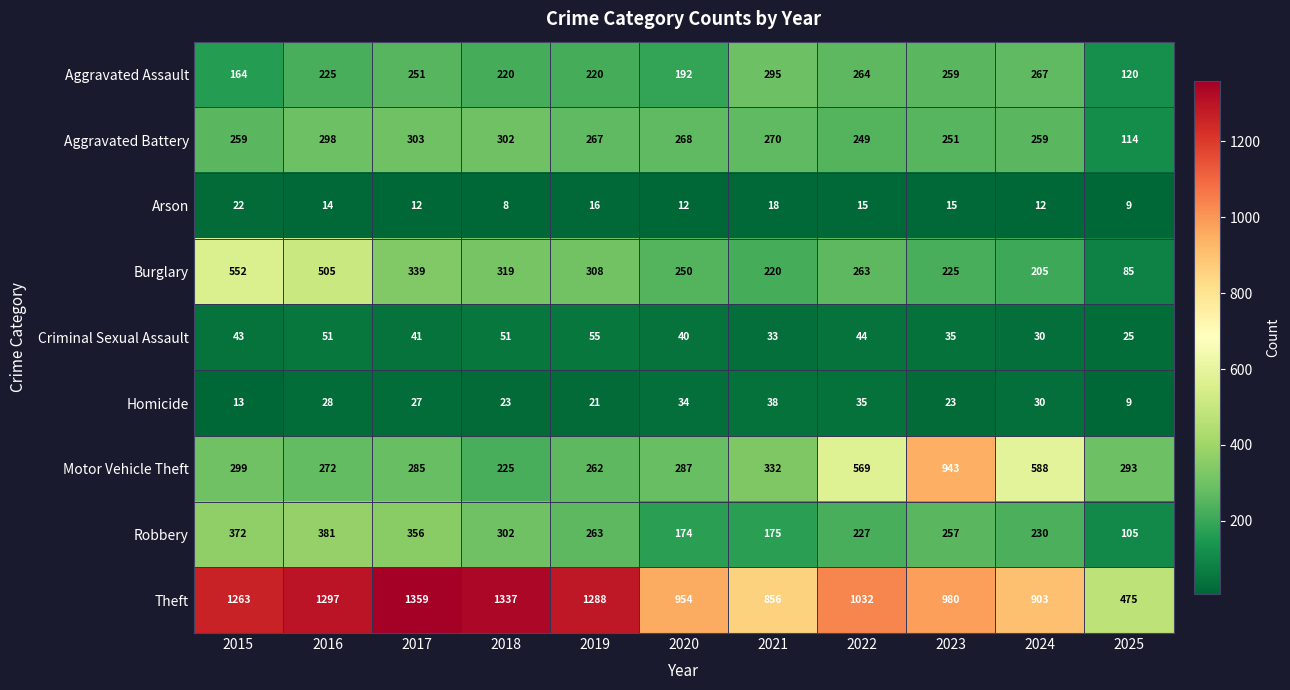

Which series has the largest range (max minus min)?

Theft